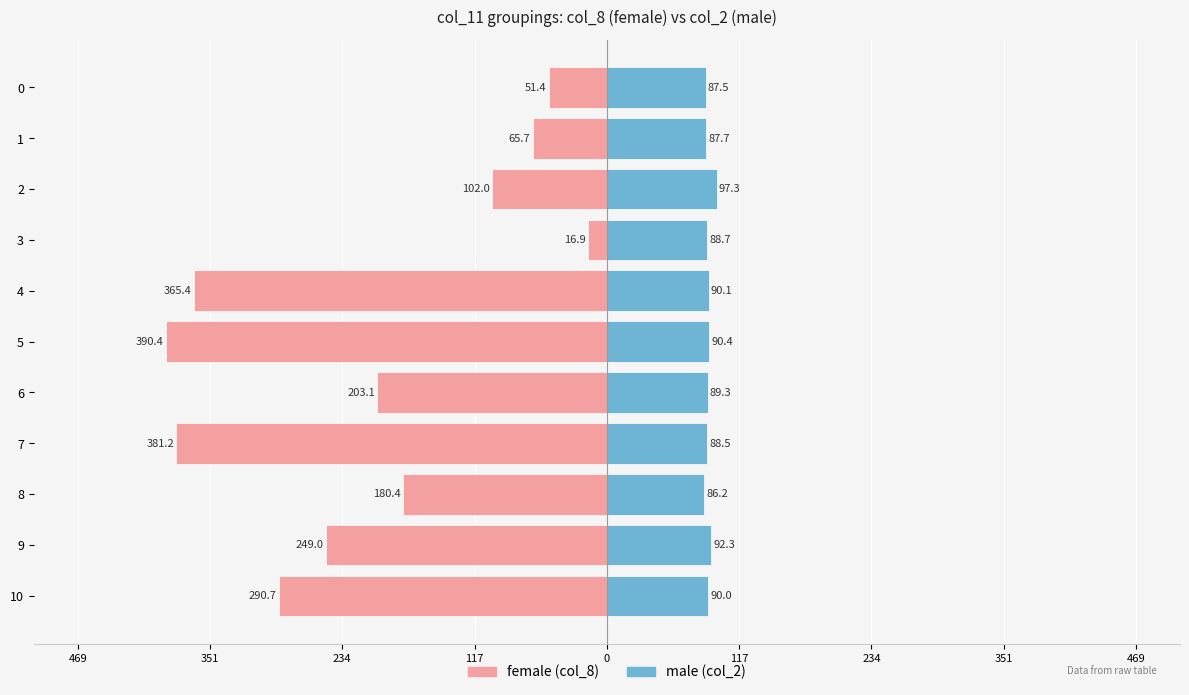

What is the value of the male bar at the 5th from the left?

90.1